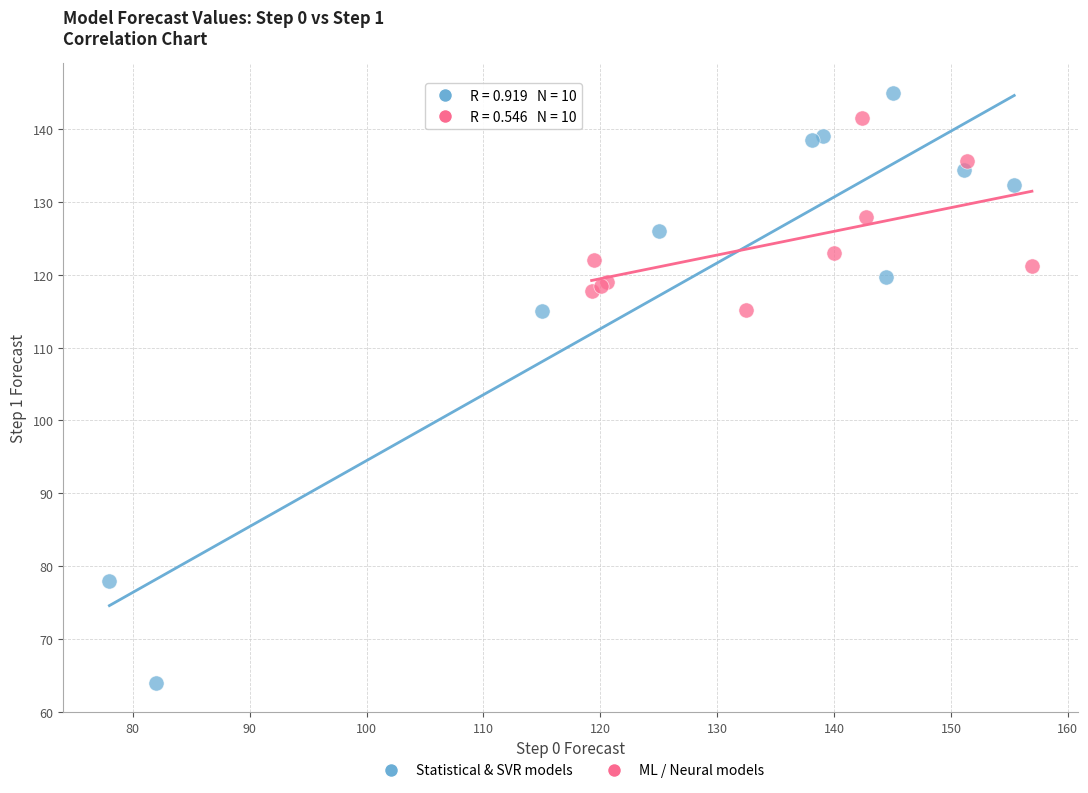

Which series has the widest spread of Y values?

Statistical & SVR models